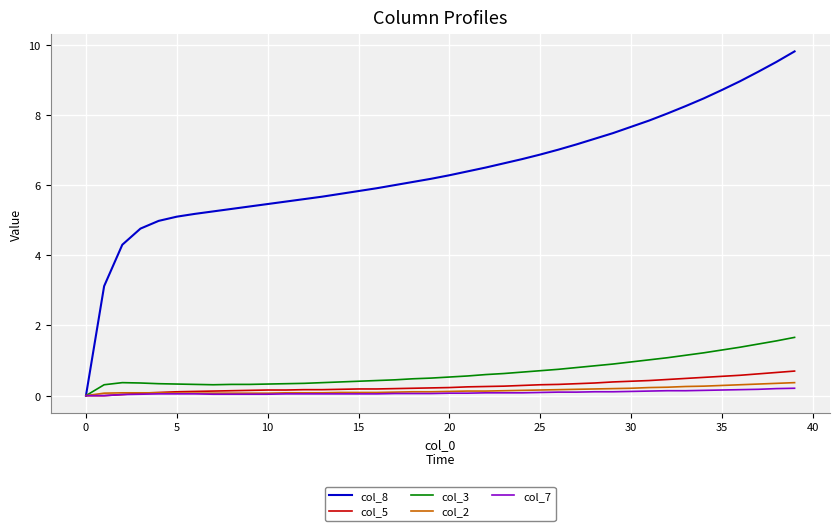

What is the maximum value for col_3?

1.7